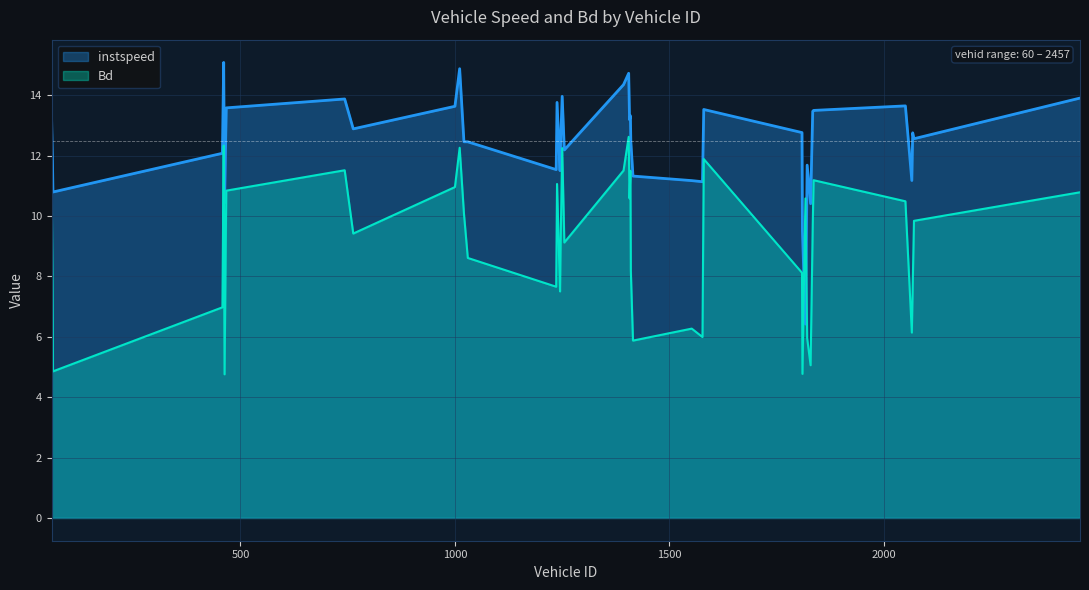

What is the maximum value for instspeed?

15.1